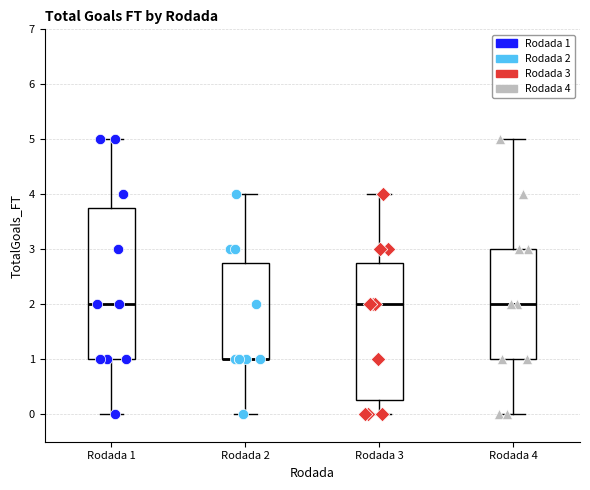

Which box is the tallest, from its lower edge to its upper edge?

Rodada 1